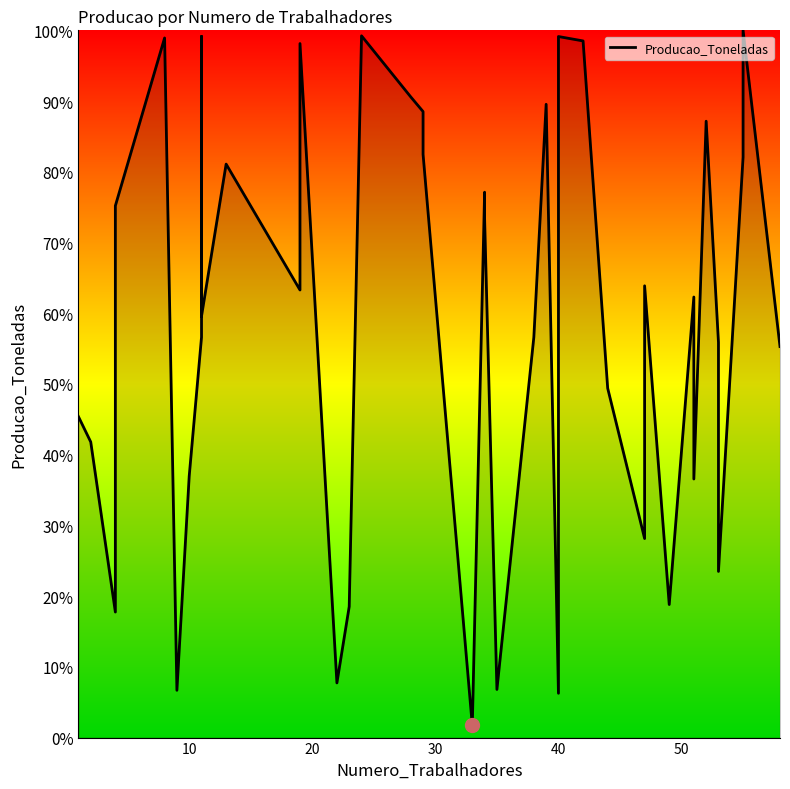

What is the difference between the maximum and minimum values?

98.3